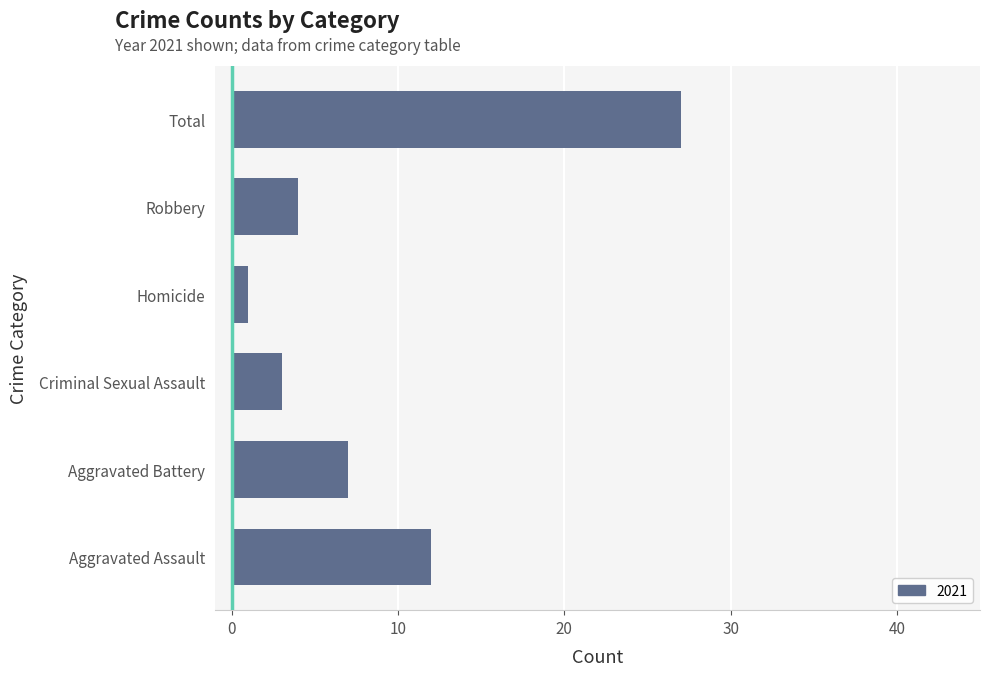

Between Criminal Sexual Assault and Homicide, which is larger?

Criminal Sexual Assault